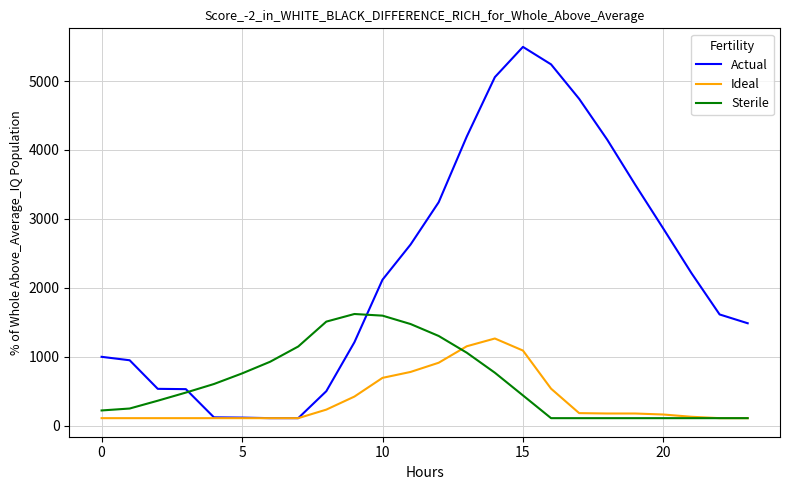

List the series in order of their peak value, highest first.

Actual, Sterile, Ideal